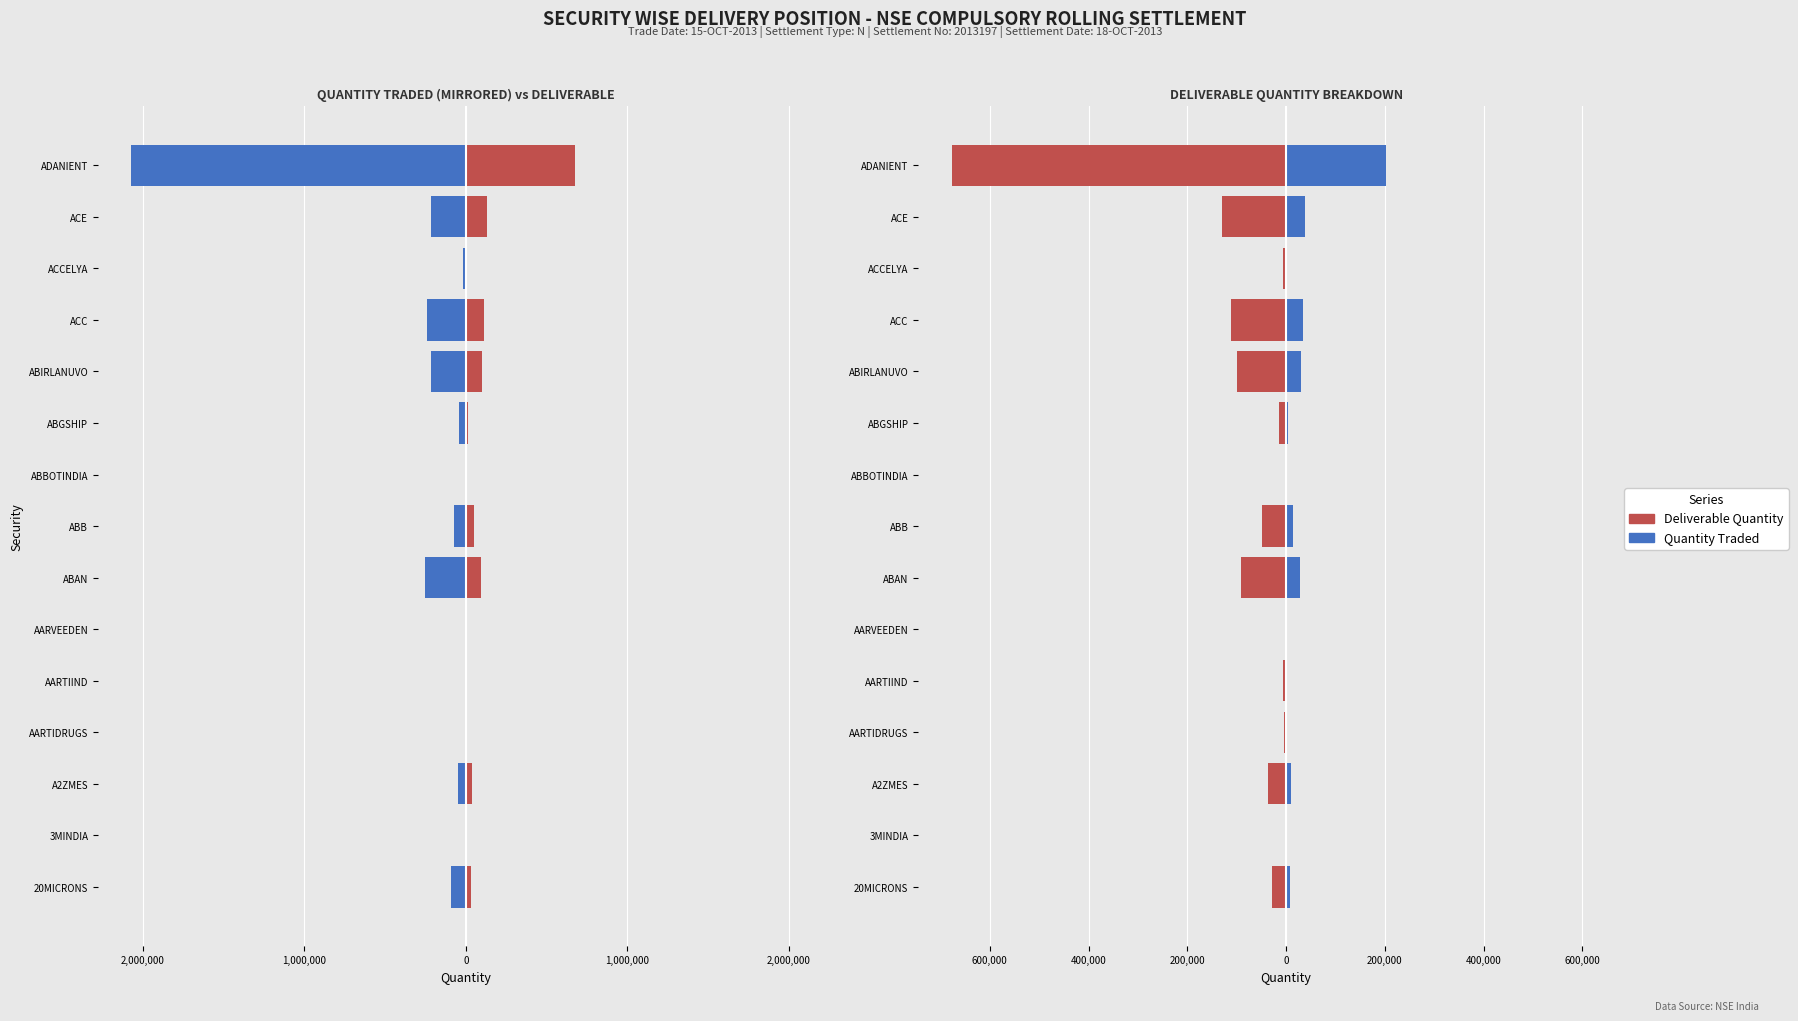

What is the smallest value displayed?

-2071198.0